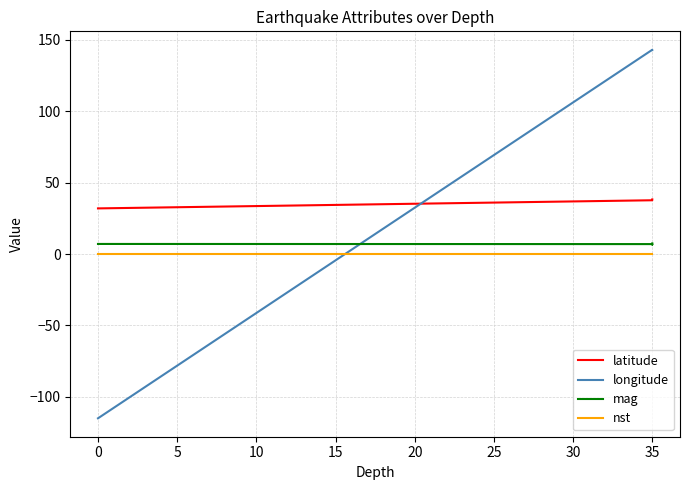

Is it true that mag equals 10.4 at 35?

False